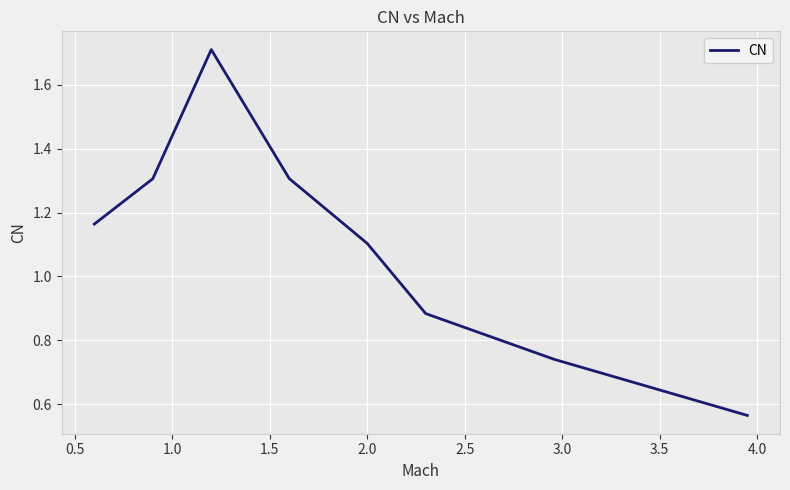

What is the greatest value displayed?

1.7